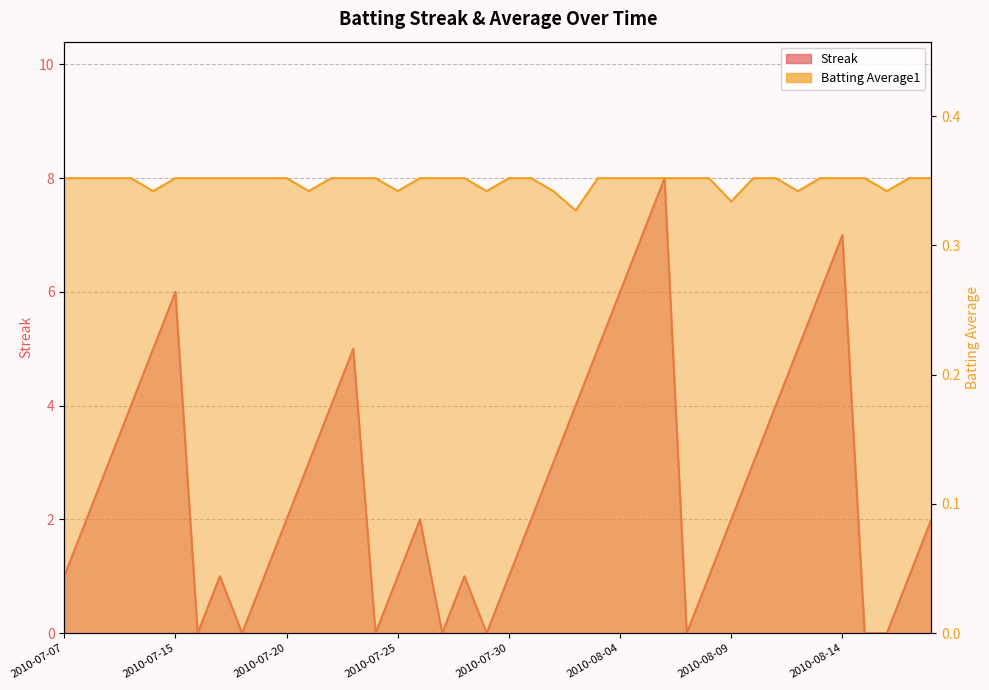

Rank the series at 2010-07-28 from lowest to highest value.

Batting Average1, Streak